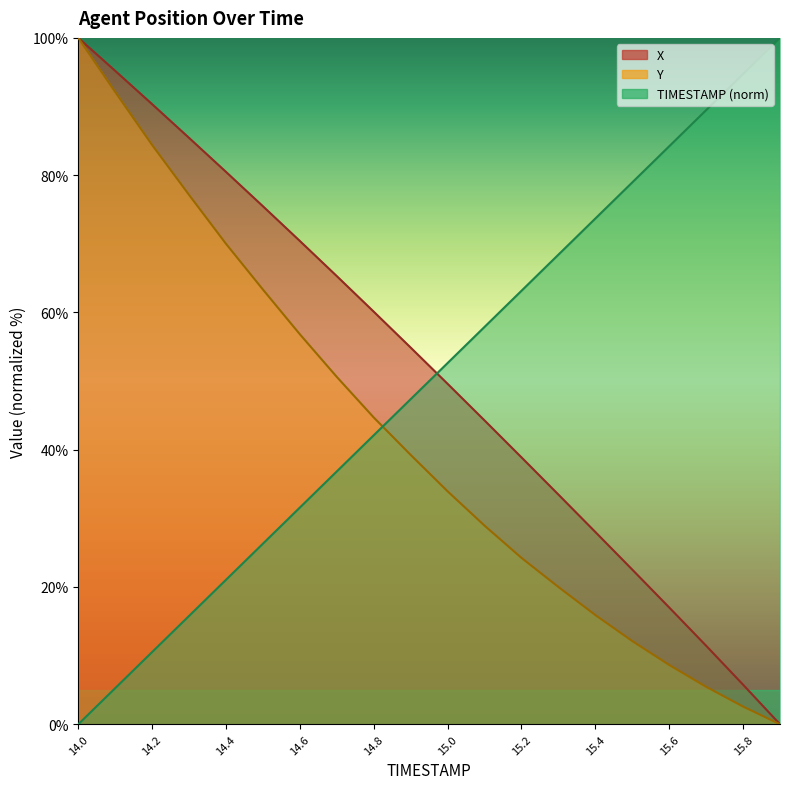

Where is TIMESTAMP nearest to the value 50?

15.0